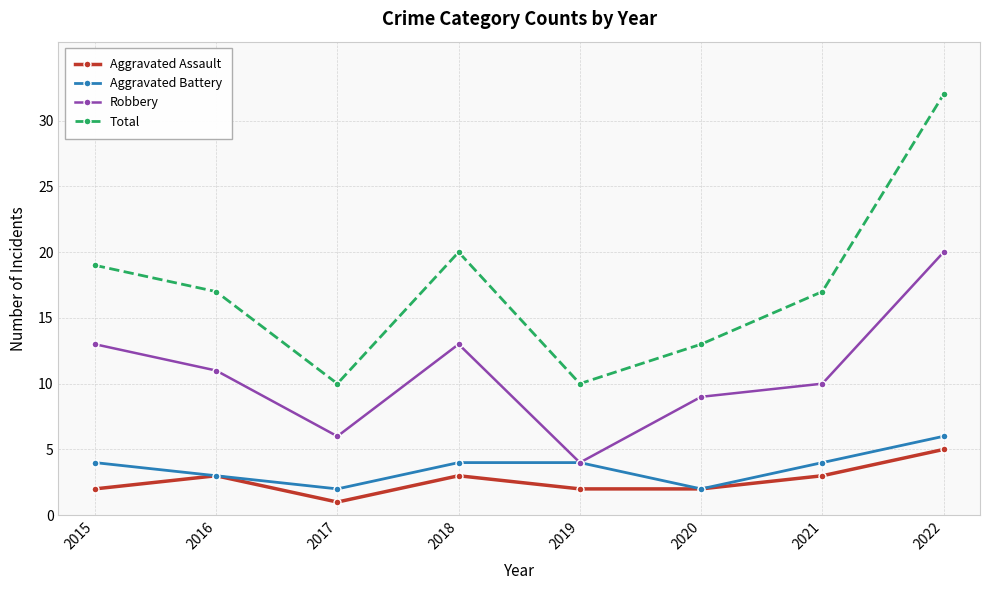

What is the value of the Total point at the 6th from the left?

13